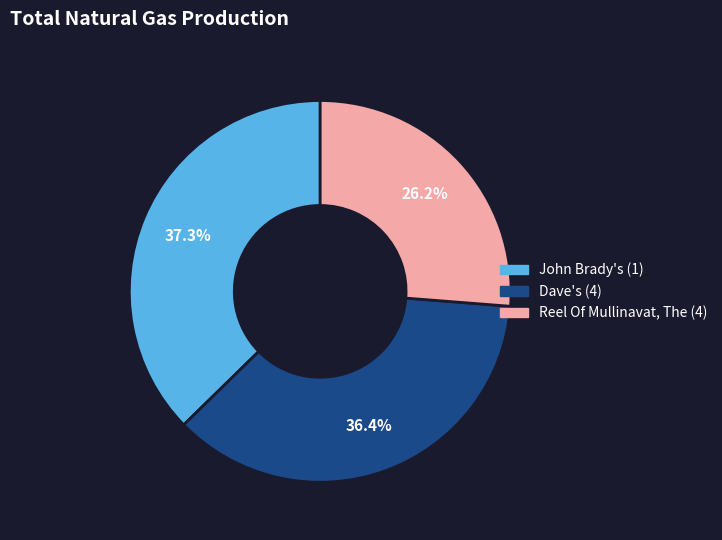

Is there a majority slice in this chart?

No